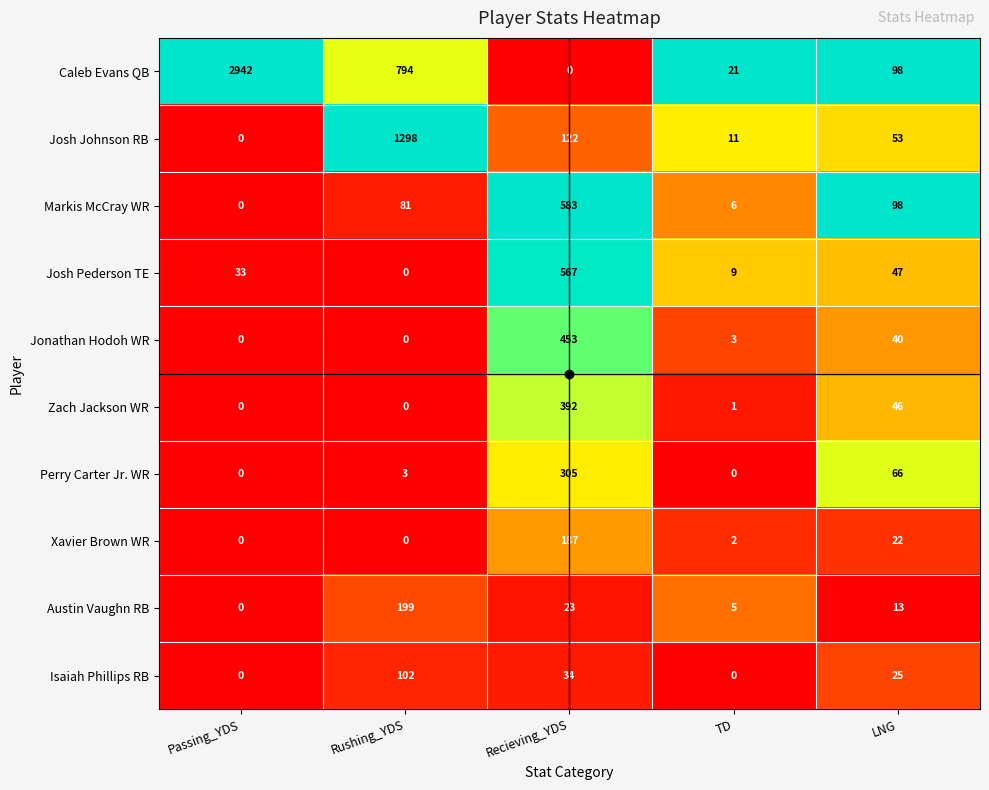

Between Recieving_YDS and LNG, which series saw the biggest shift?

Josh Pederson TE